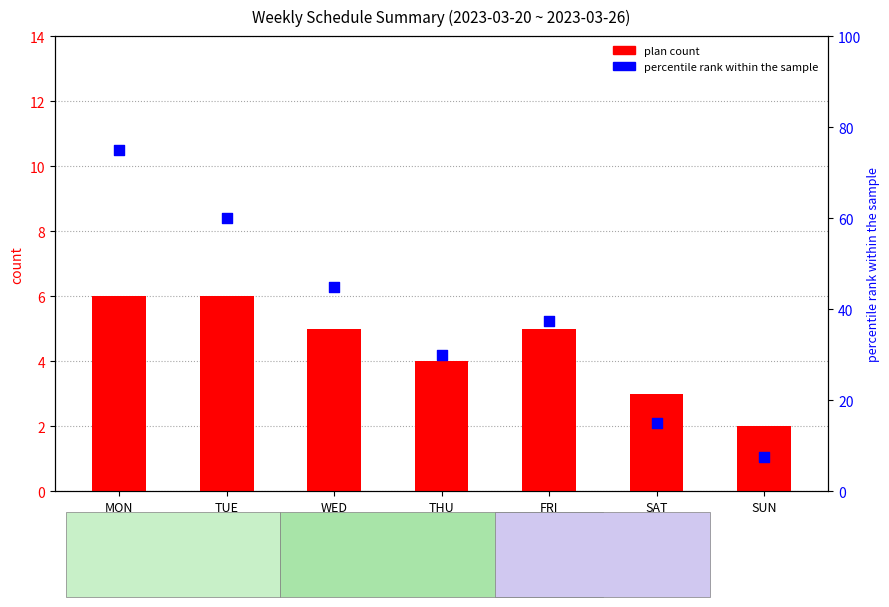

What is the total value across all series at WED?

50.0